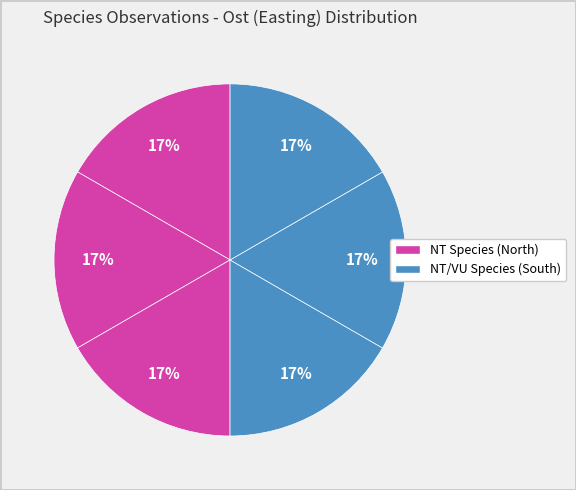

How many slices are in this pie chart?

6